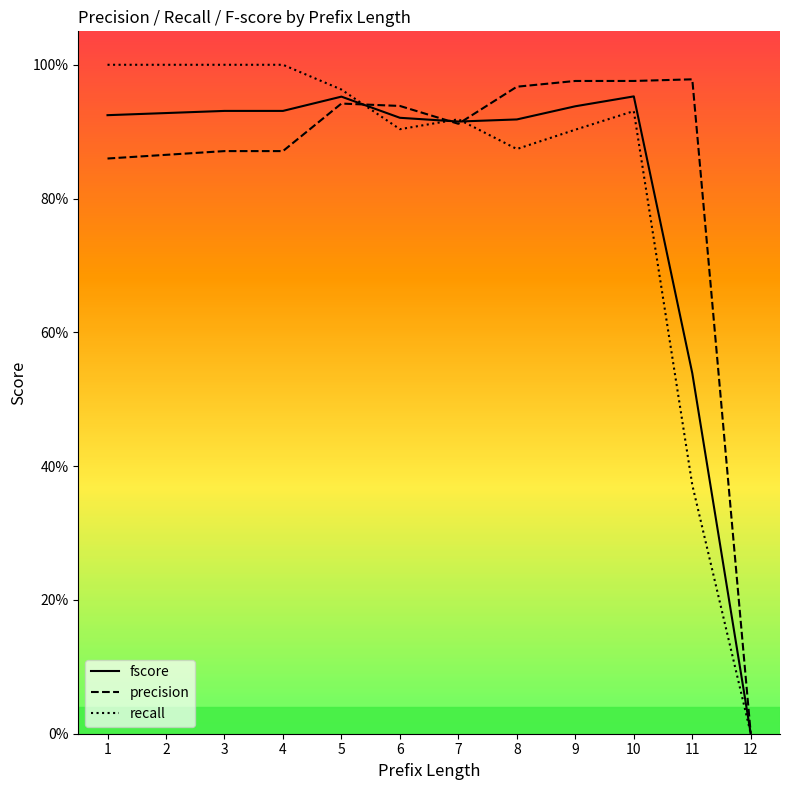

Does the chart display data point markers on the line(s)?

No